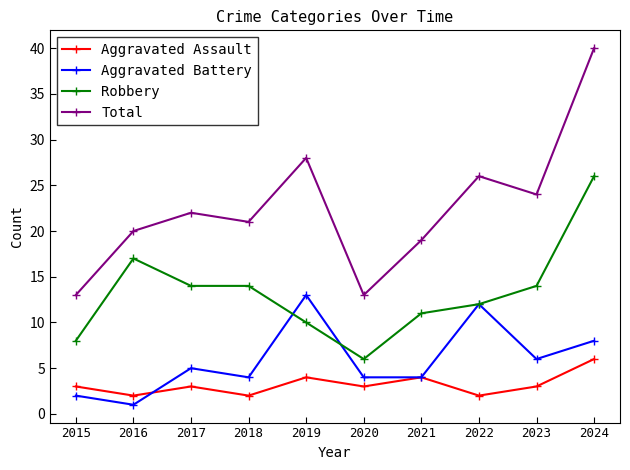

Count the Aggravated Assault values in the range 2 to 4.

9